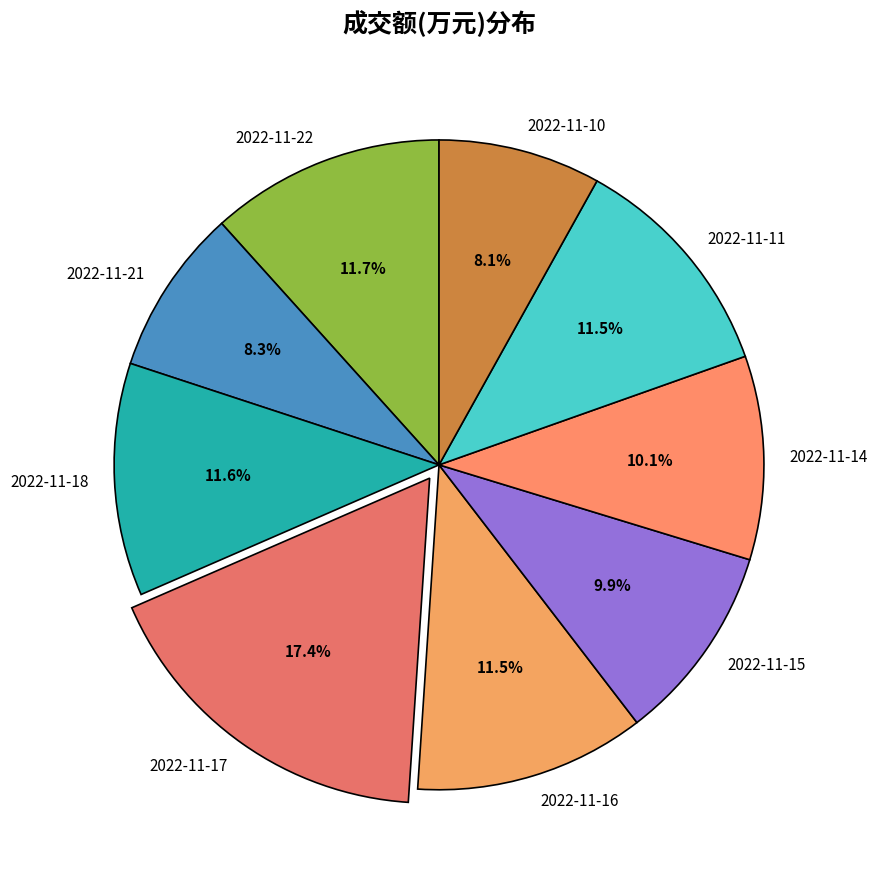

Approximately how many times larger is the value at 2022-11-11 compared to 2022-11-17?

0.7